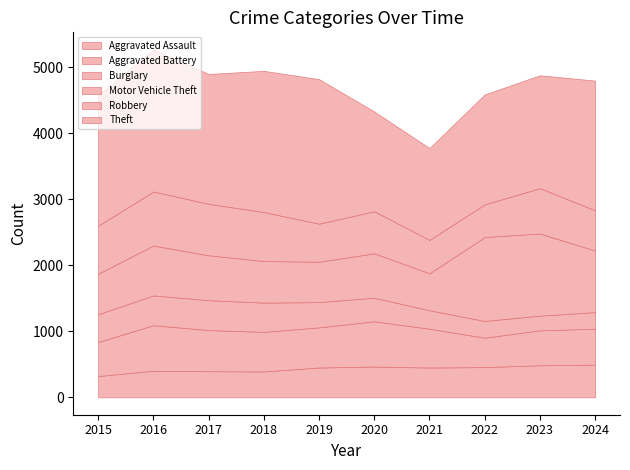

Between 2024 and 2017, which is larger?

2024